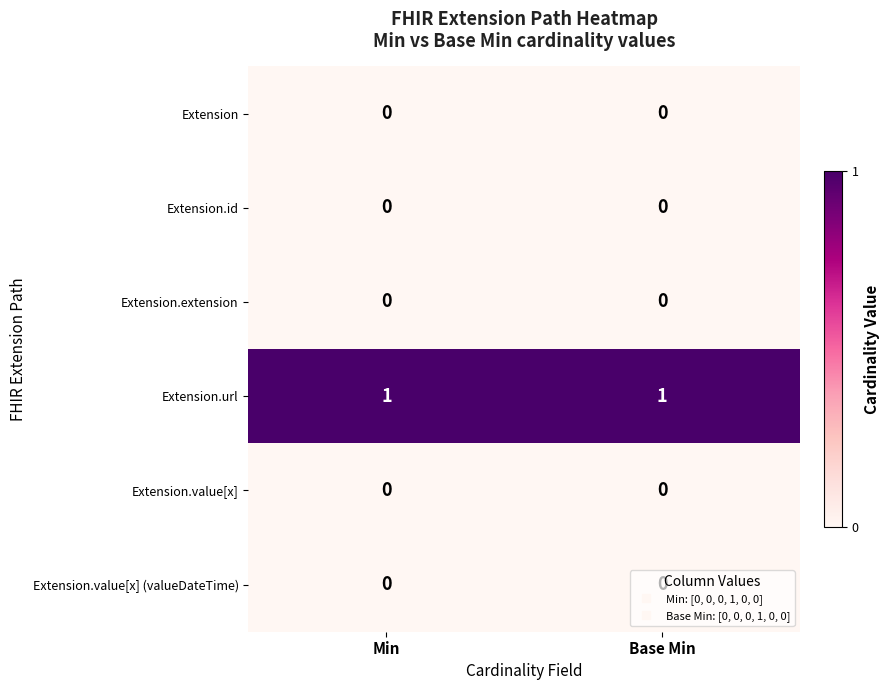

Which series has the largest total across all categories?

Extension.url